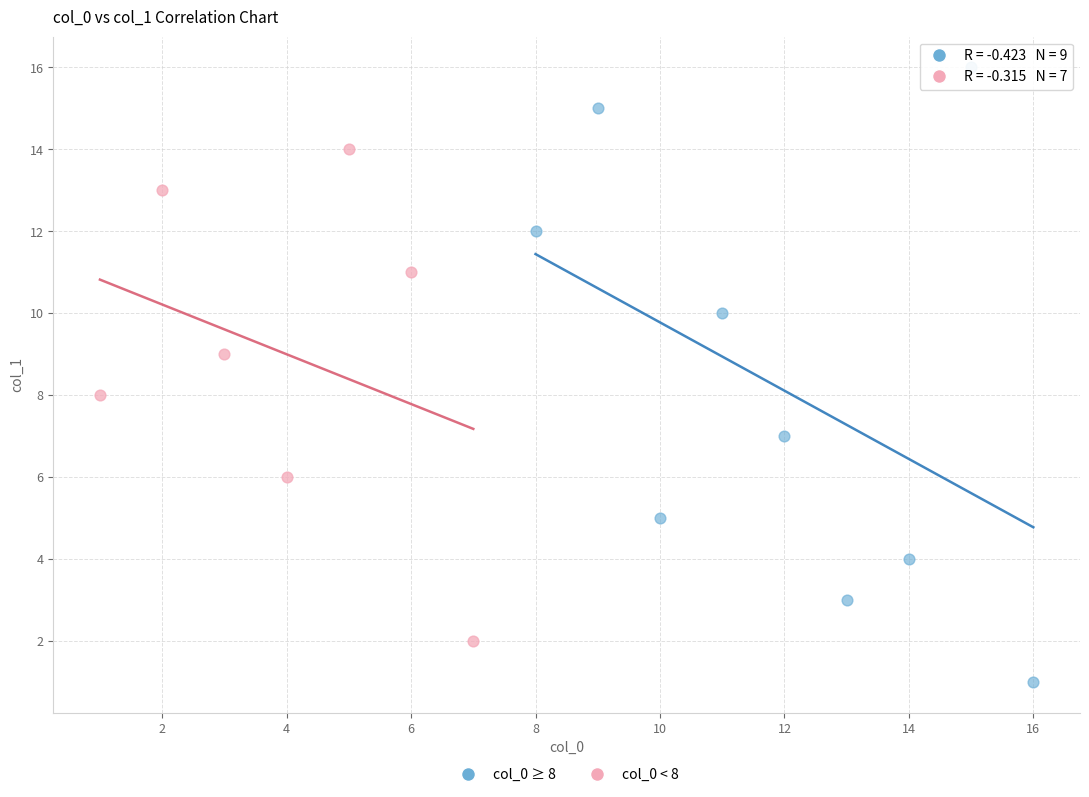

Which series has the widest spread of Y values?

col_0 ≥ 8